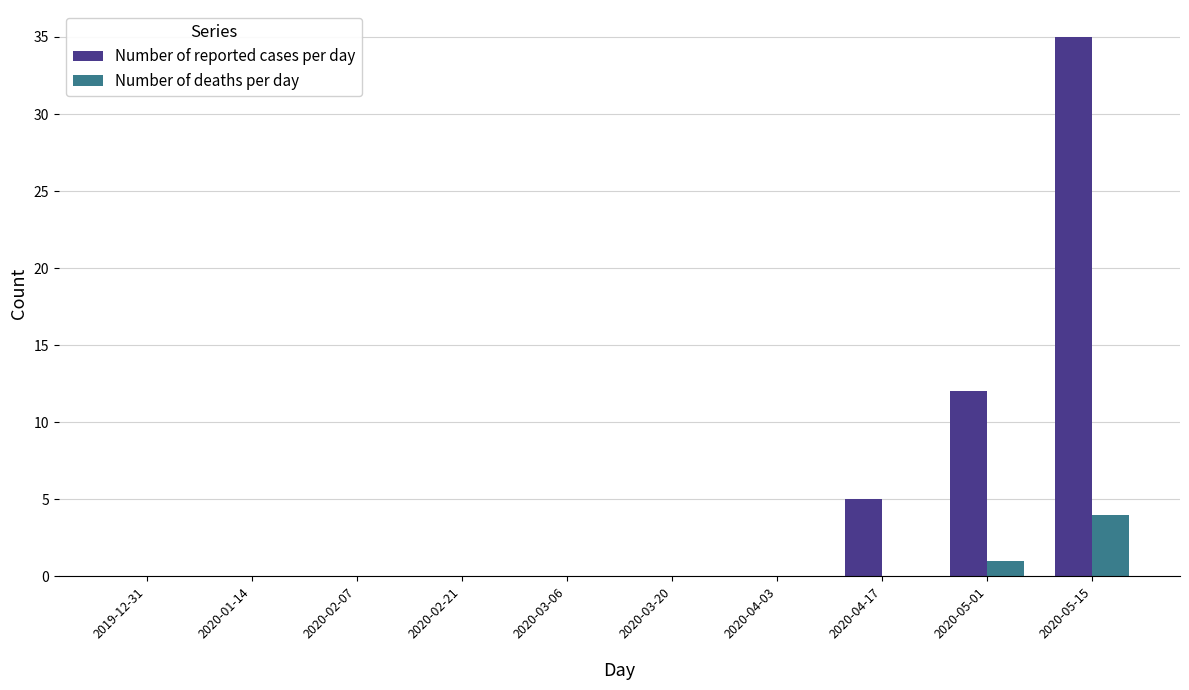

At which category is the sum across all series the highest?

2020-05-15